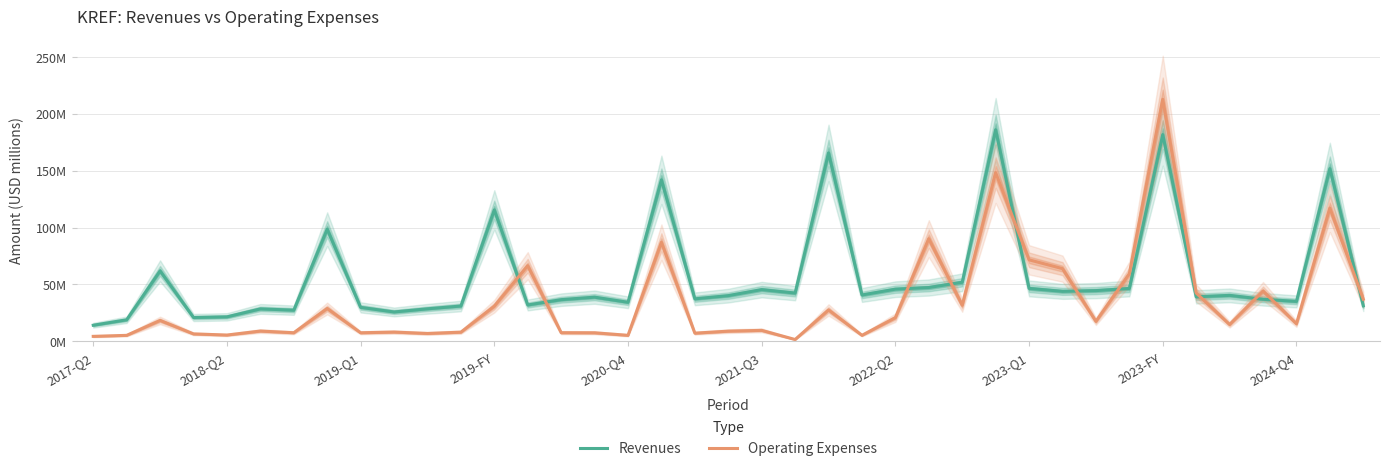

Reading left to right, list all the values displayed in this chart.

Revenues: 14.2	19.0	61.9	21.0	21.6	28.6	27.4	98.6	29.9	25.9	28.6	31.1	115.5	32.0	36.7	38.9	34.4	141.9	37.4	40.2	45.5	42.4	165.5	40.8	45.9	47.3	51.9	185.9	46.6	44.0	44.6	46.5	181.6	39.1	40.4	37.0	35.1	151.7	31.3
Operating Expenses: 4.5	5.3	18.4	6.6	5.6	9.1	7.6	28.9	7.6	8.2	7.0	8.1	30.9	66.5	7.7	7.6	5.4	87.1	7.2	9.0	9.7	1.7	27.6	5.4	20.9	90.2	31.8	148.2	71.6	63.9	17.6	59.4	212.6	42.5	14.8	44.2	15.5	117.1	37.1